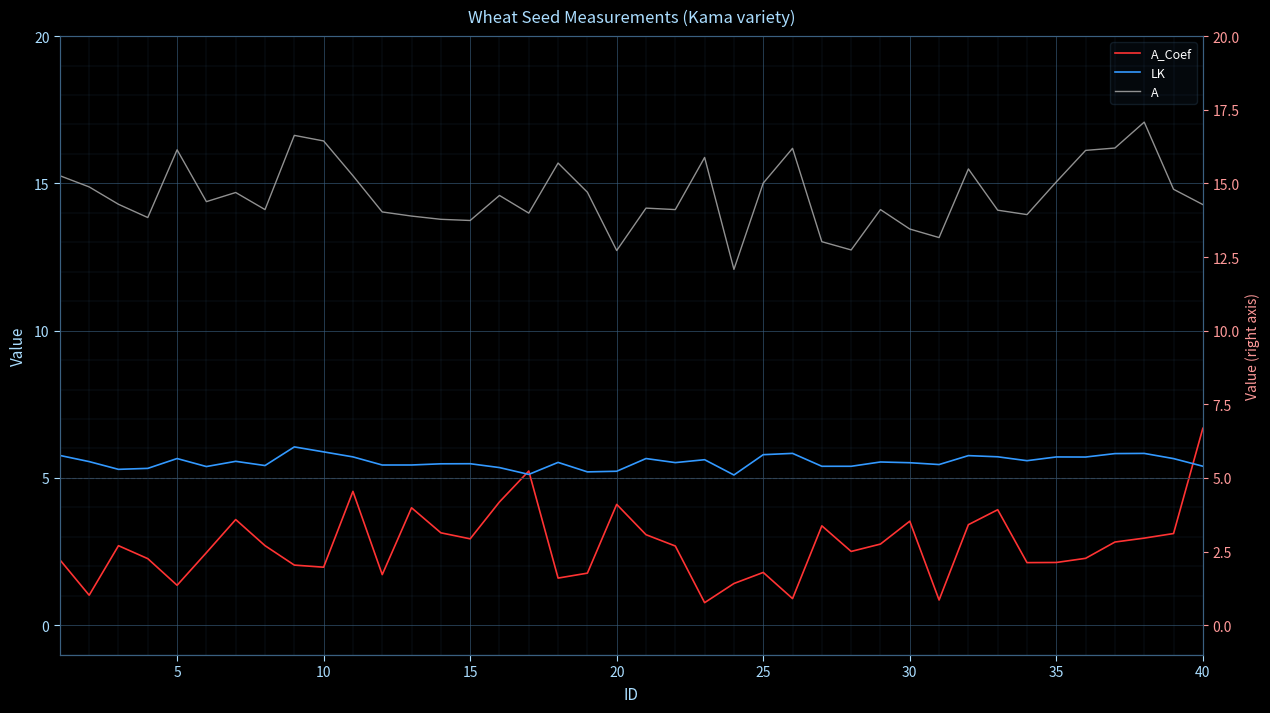

Is the value of A_Coef at 35 greater than the value of LK at 28?

No